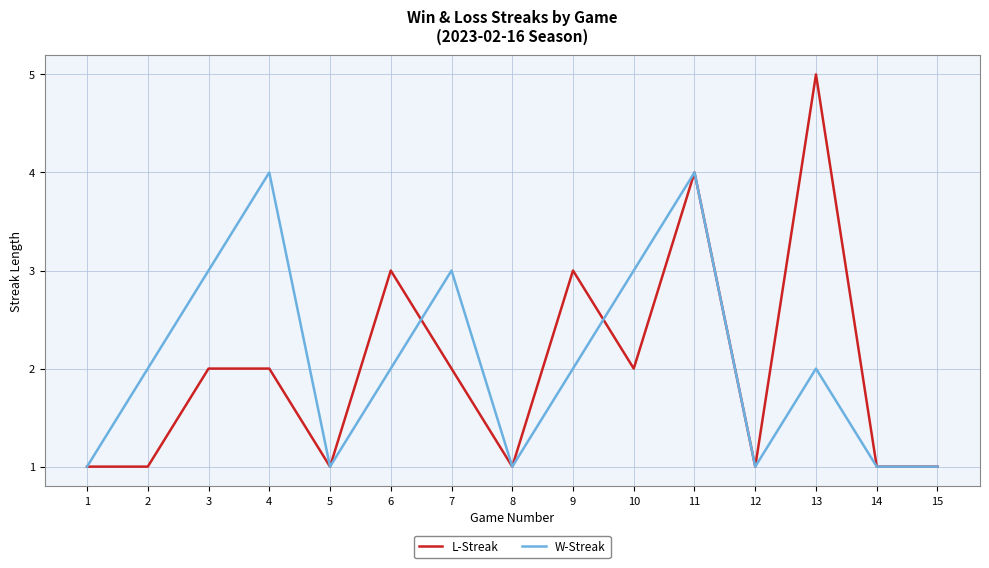

Reading right to left, extract all data points from this chart.

L-Streak: 15=1	14=1	13=5	12=1	11=4	10=2	9=3	8=1	7=2	6=3	5=1	4=2	3=2	2=1	1=1
W-Streak: 15=1	14=1	13=2	12=1	11=4	10=3	9=2	8=1	7=3	6=2	5=1	4=4	3=3	2=2	1=1